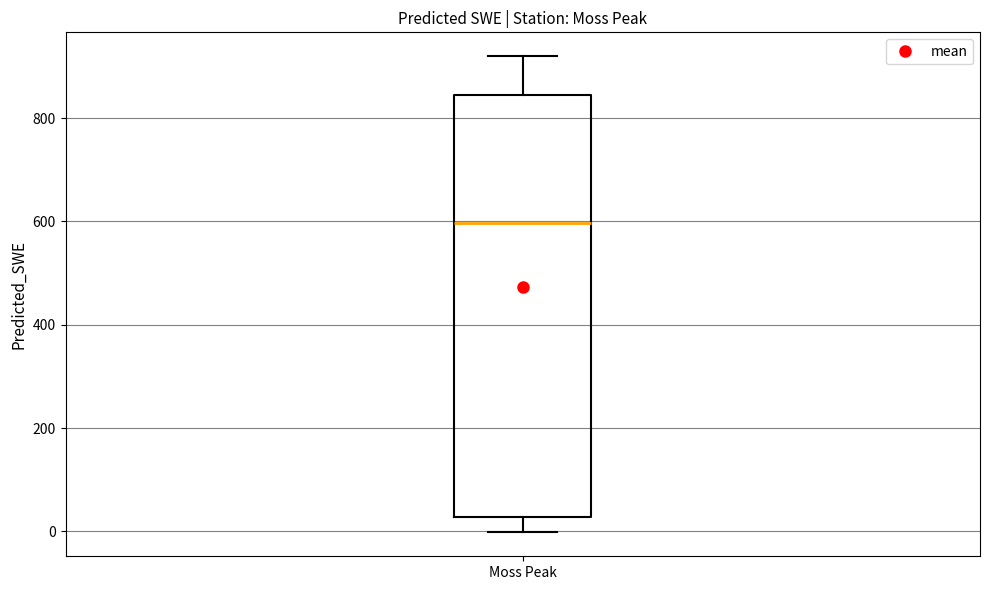

Where does the median line of the box for Moss Peak sit on the y-axis? The values are not printed on the chart, so give them approximately, as read against the axis.

600